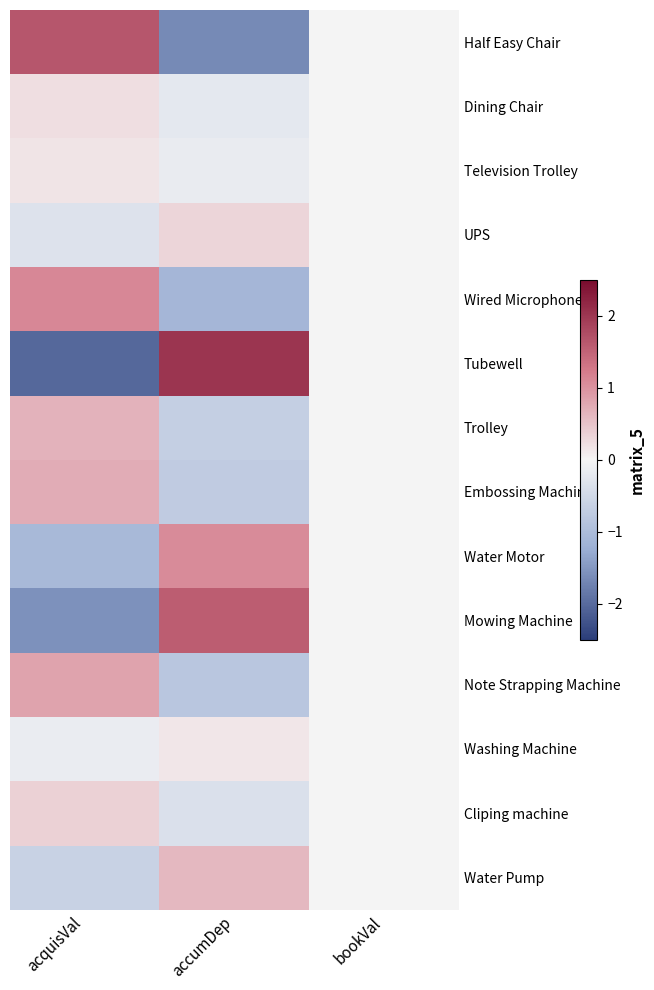

How many series are shown in this chart?

14